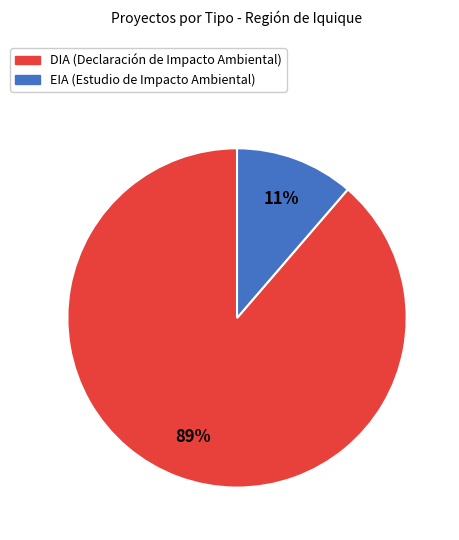

Between EIA and DIA, which is larger?

DIA